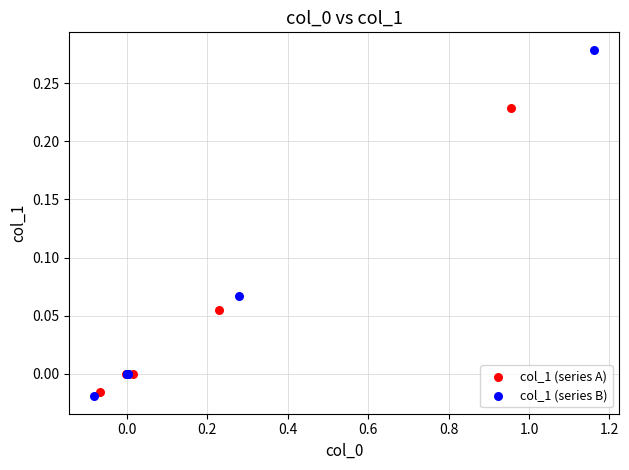

Which series has the largest Y range (max minus min)?

col_1 (series B)